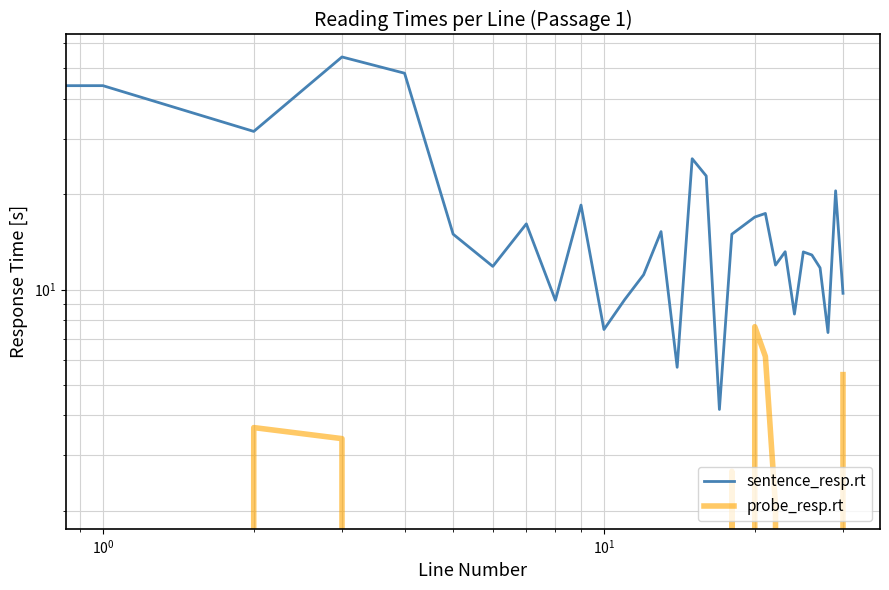

What is the sum of all sentence_resp.rt values?

538.1